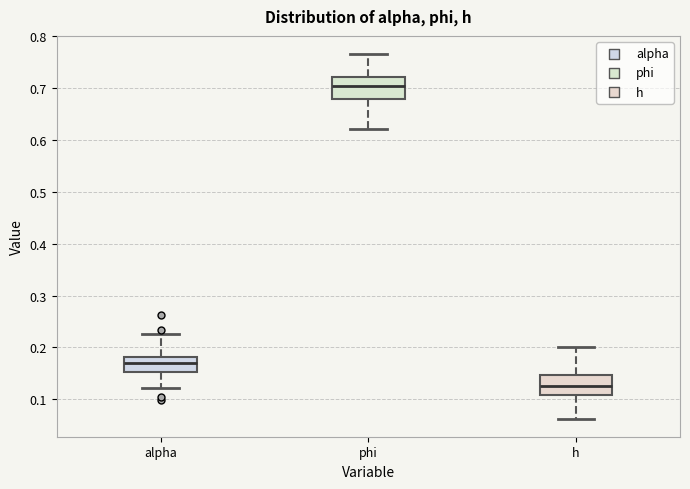

Where does the upper whisker of the box for phi end on the y-axis? The values are not printed on the chart, so give them approximately, as read against the axis.

0.77